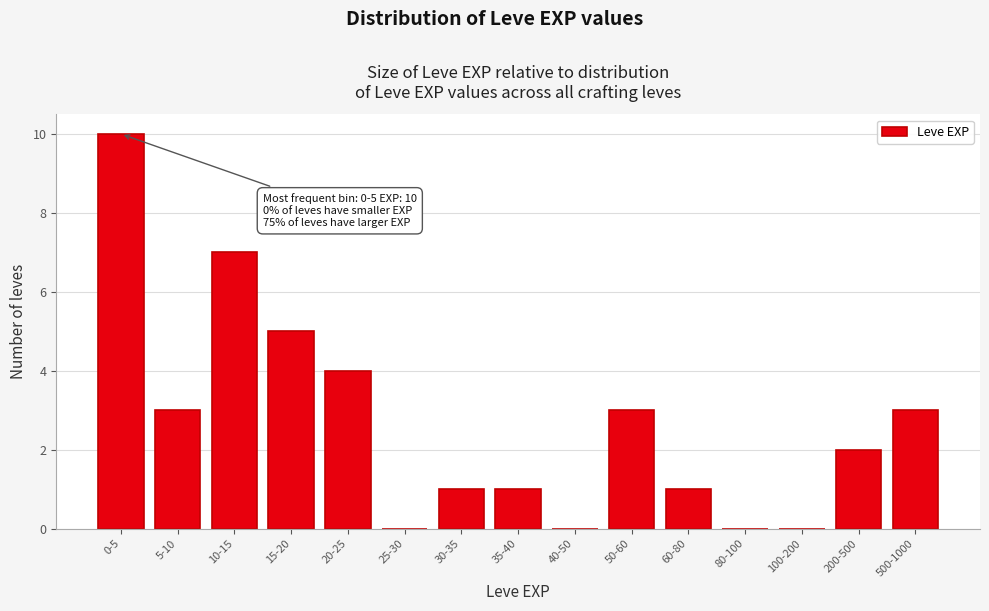

Reading right to left, what are all the values shown in this chart?

500-1000=3	200-500=2	100-200=0	80-100=0	60-80=1	50-60=3	40-50=0	35-40=1	30-35=1	25-30=0	20-25=4	15-20=5	10-15=7	5-10=3	0-5=10